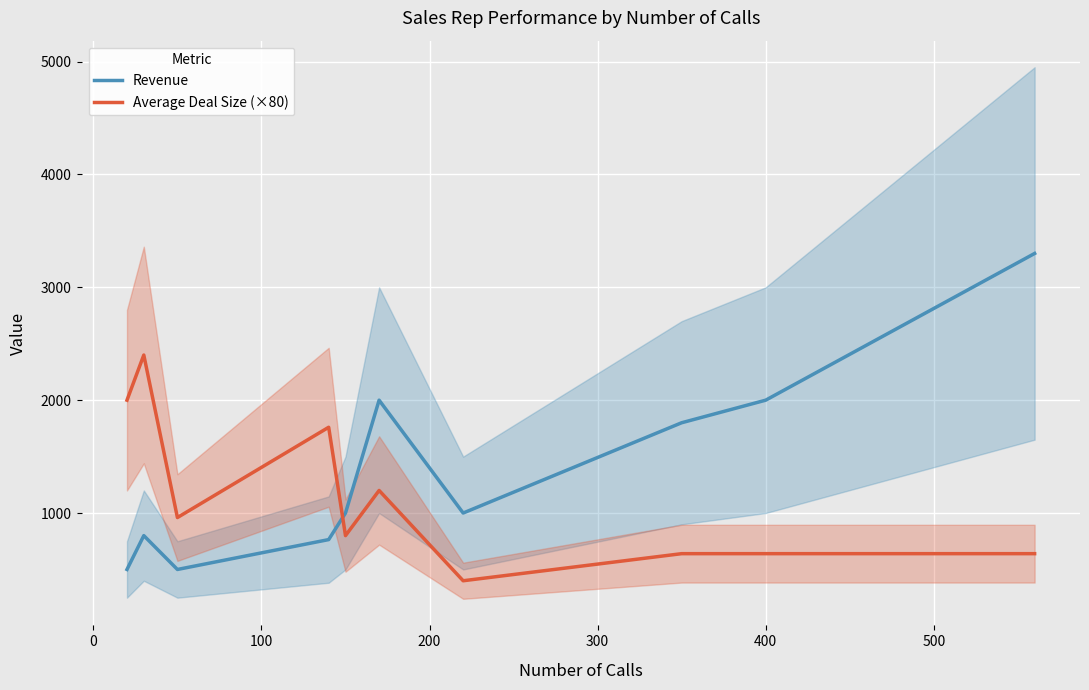

After their last crossing, which series has the higher values: Revenue or Average Deal Size (×80)?

Revenue